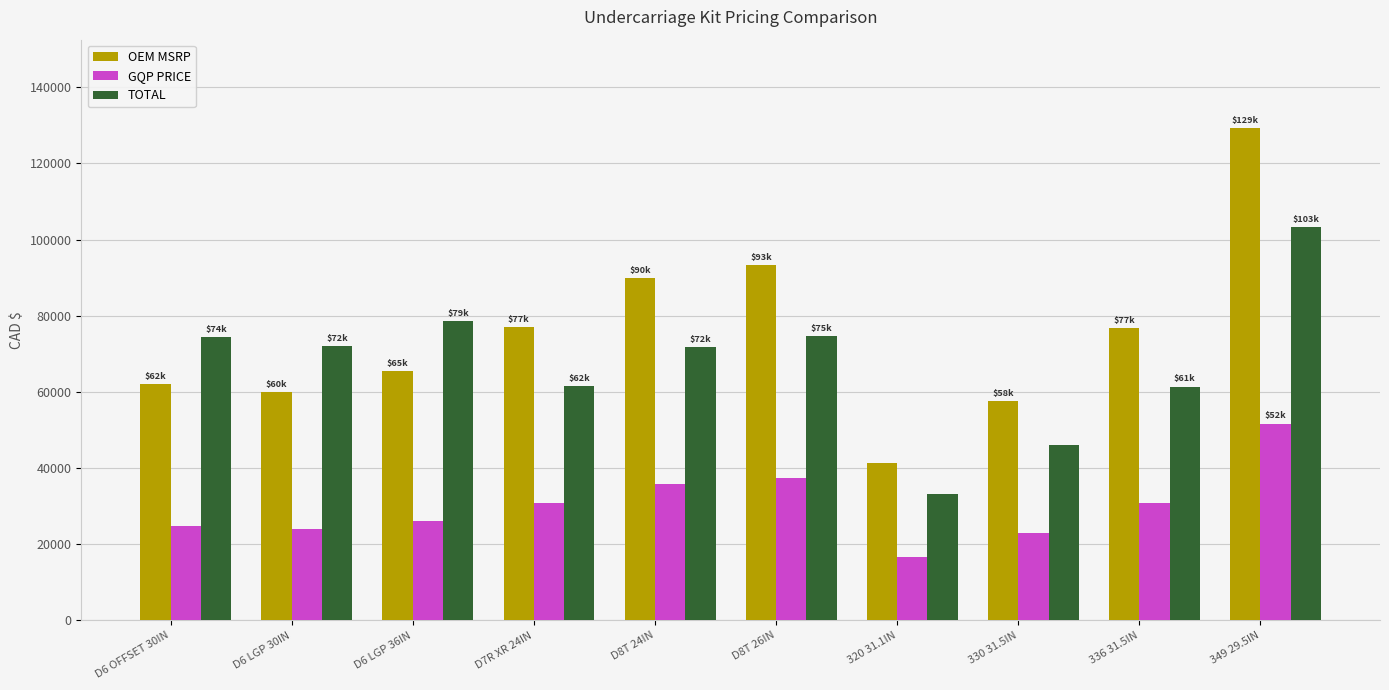

Which series has the largest total across all categories?

OEM MSRP